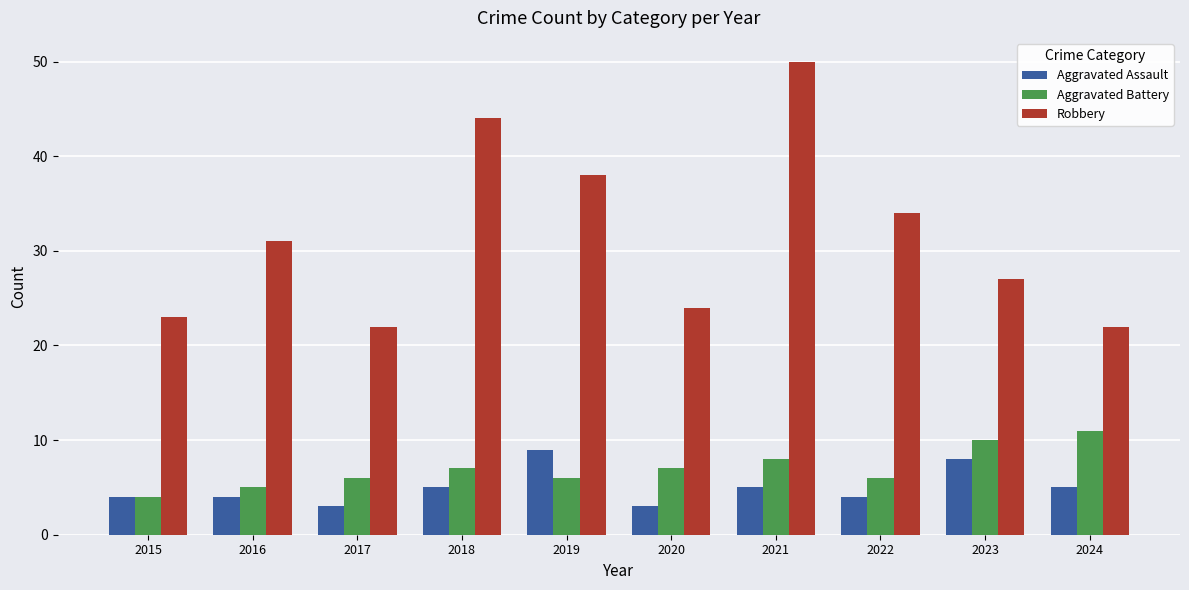

Read the Aggravated Battery value at 2022.

6